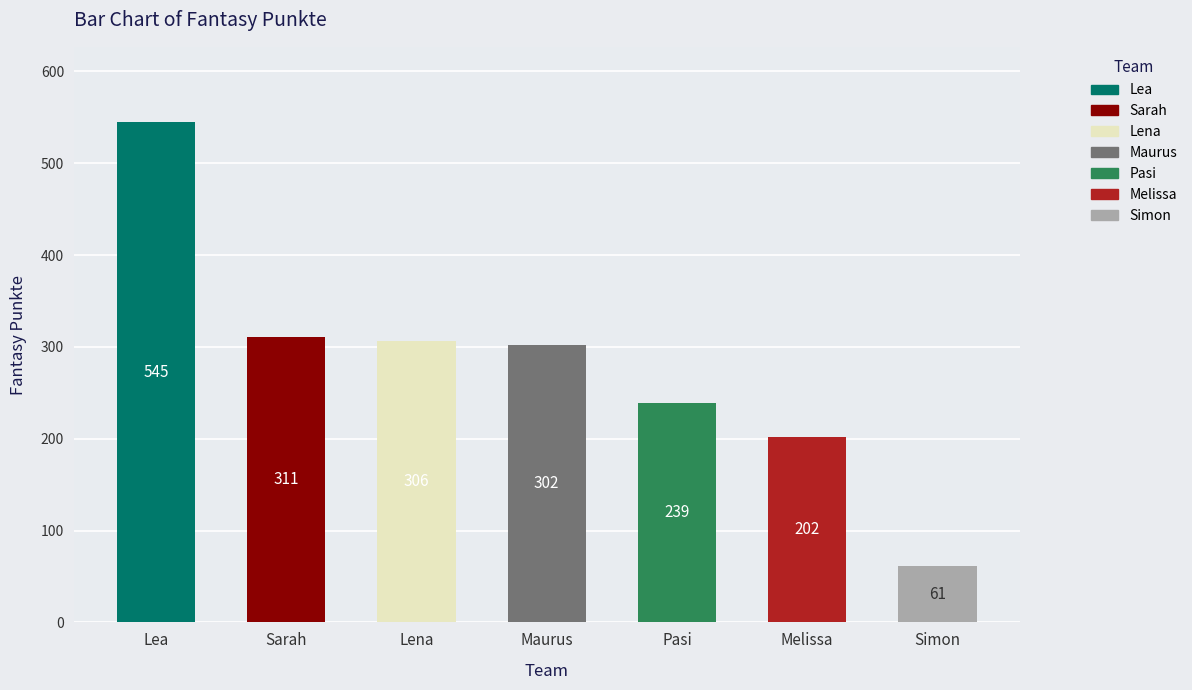

Is it true that the value at Lea is 545?

True